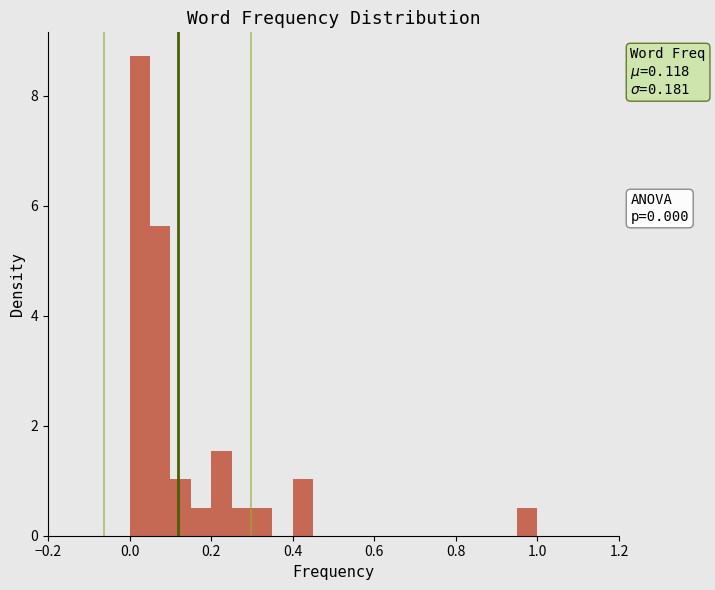

Read against the x-axis, roughly where is the centre of the tallest bar?

0.02